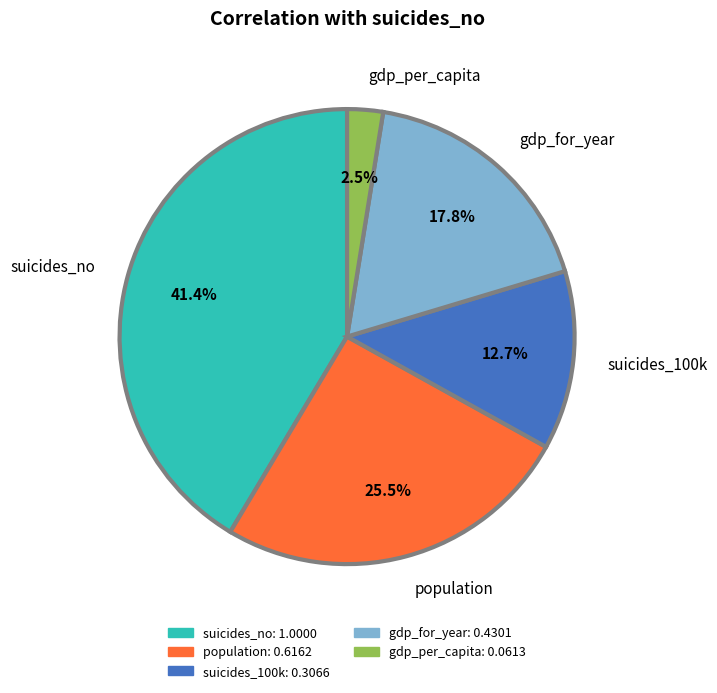

How many slices are in this pie chart?

5